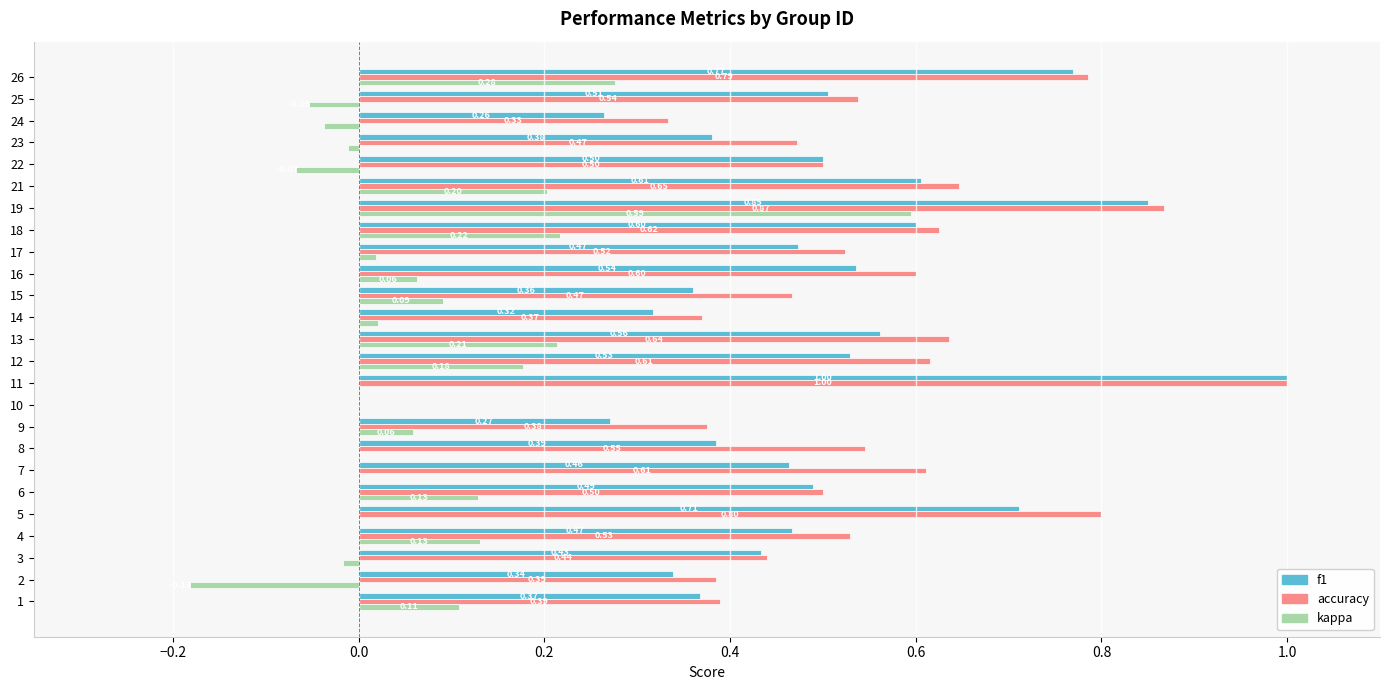

Which series changed the most between 15 and 19?

kappa